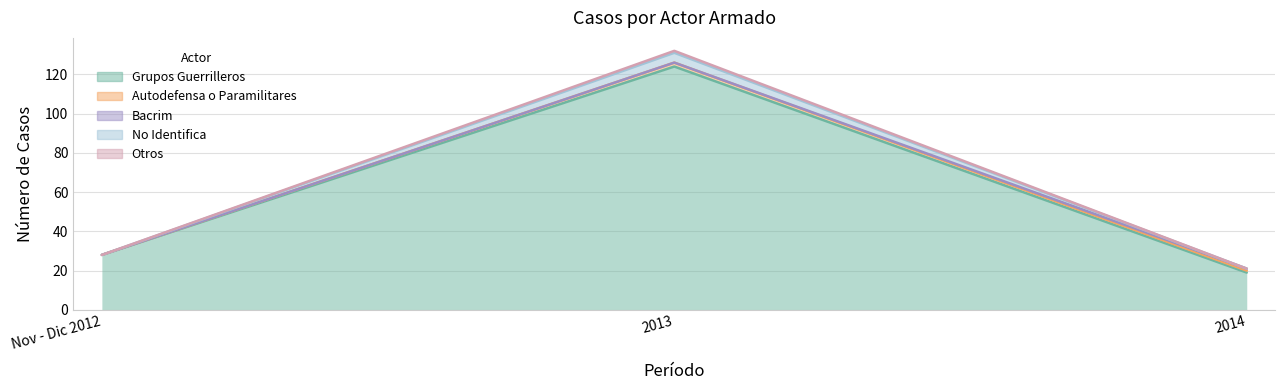

What is the label of the 2nd point from the left?

2013